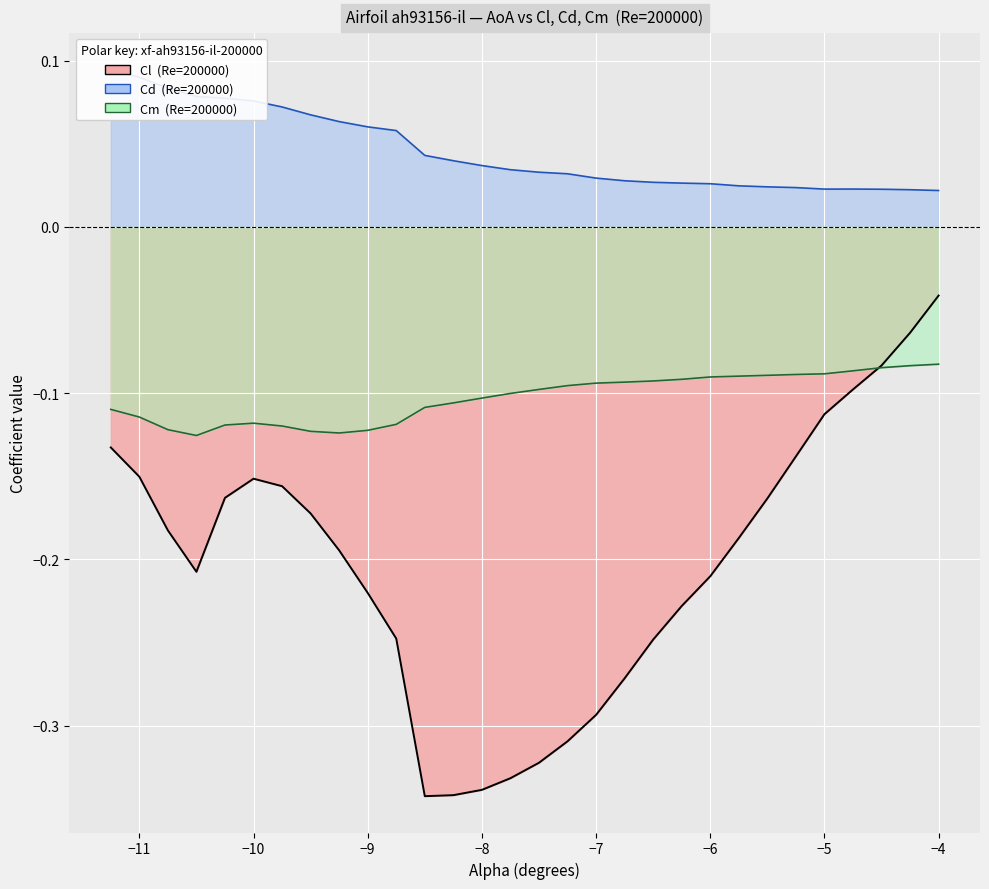

What is the value of the Cm (line) point at the 10th from the left?

-0.1